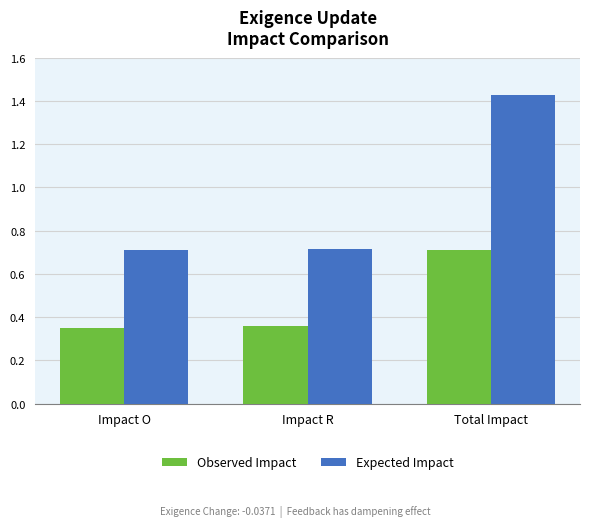

Count the number of data series in this chart.

2